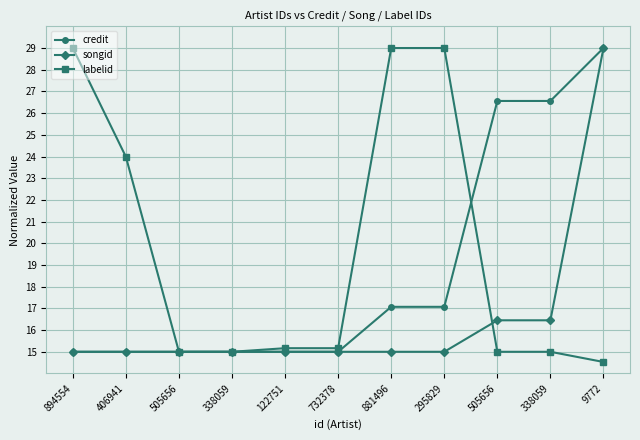

What is the difference between the maximum and second lowest values in the labelid series?

14.0